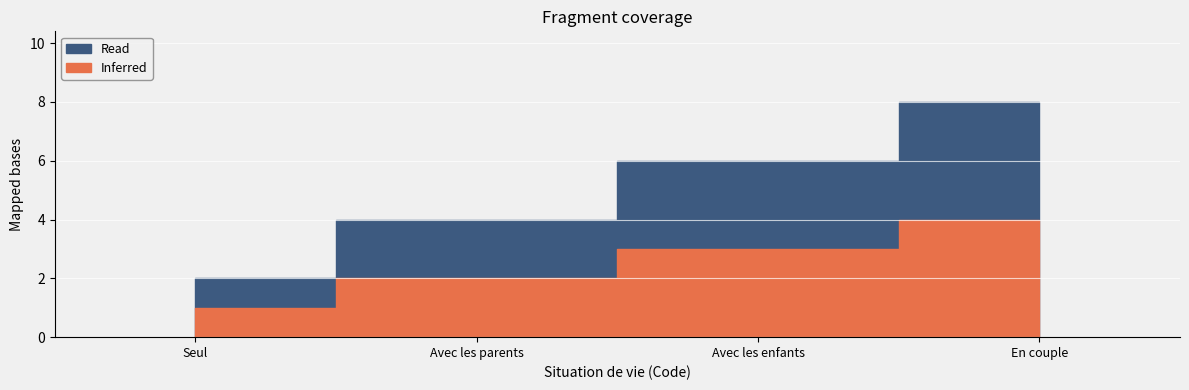

True or false: Read and Inferred cross at least once.

False